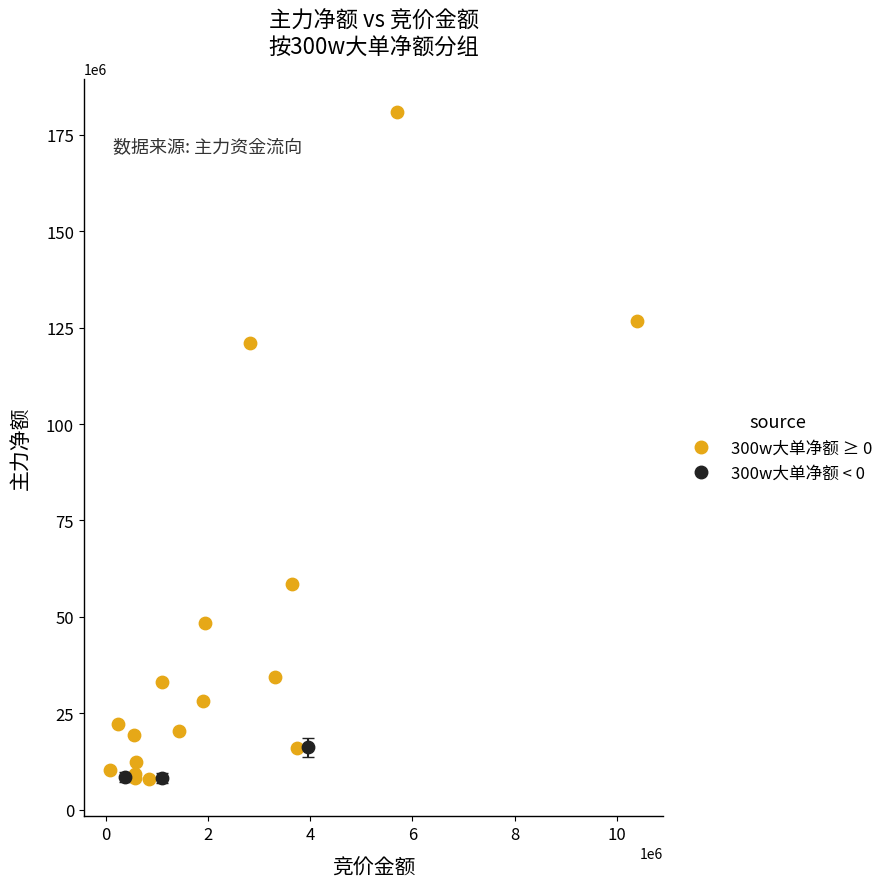

Which series contains the highest Y value?

300w大单净额 ≥ 0